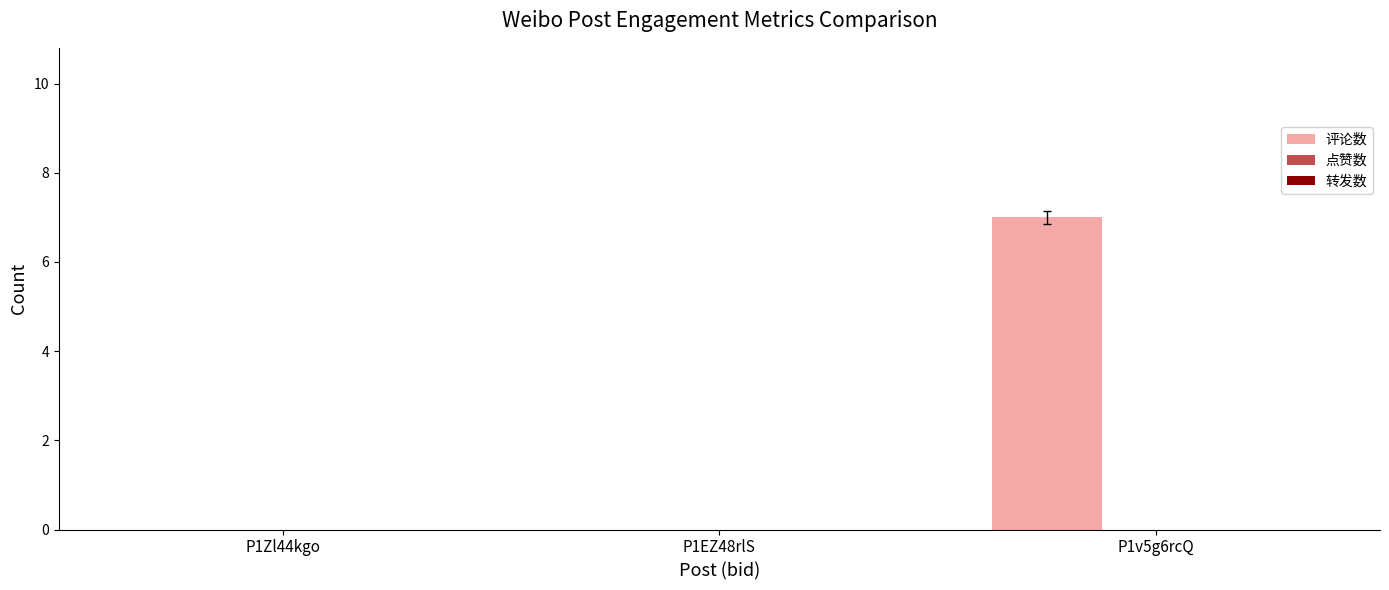

Is it true that the value at P1v5g6rcQ is 7?

True